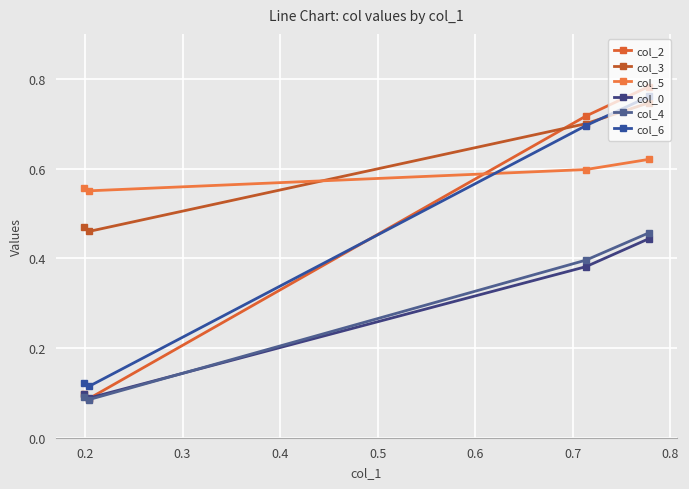

What is the sum of the col_3 values at 0.4 and 0.3?

0.9